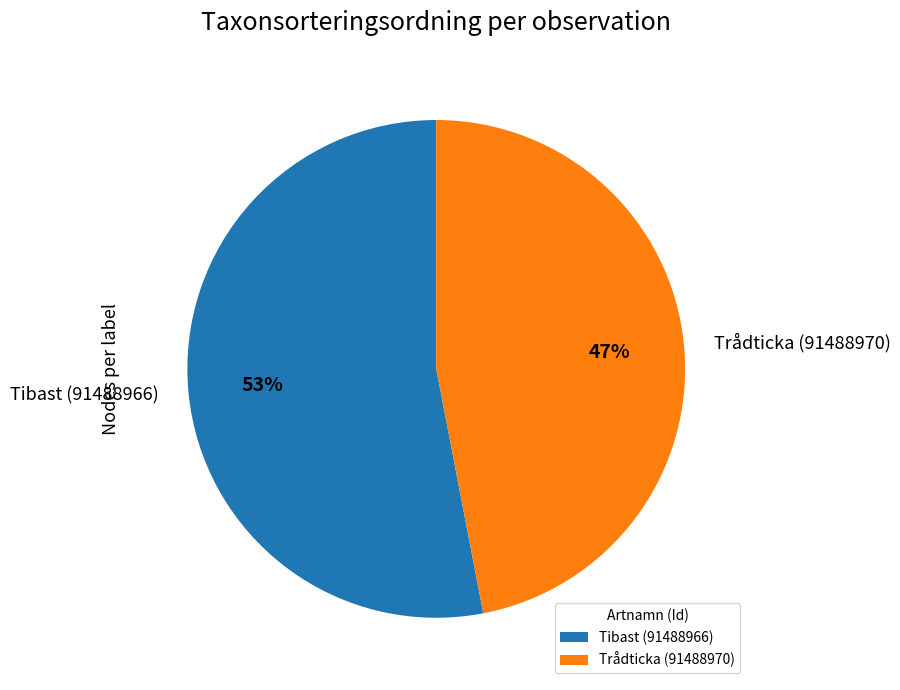

To the nearest percent, what portion does Tibast (91488966) represent?

53%